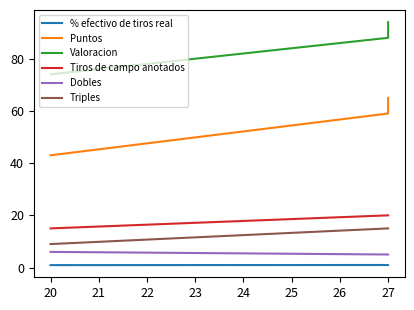

What is the average value of the Puntos series?

53.8